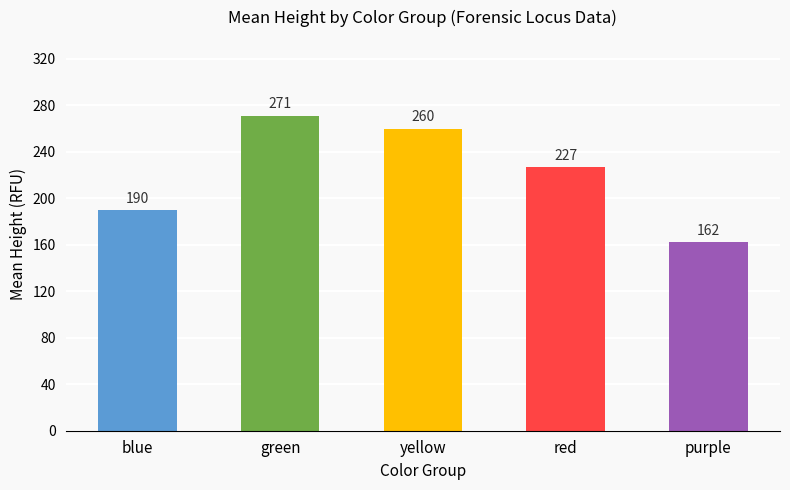

What is the change in value from blue to purple?

-27.7